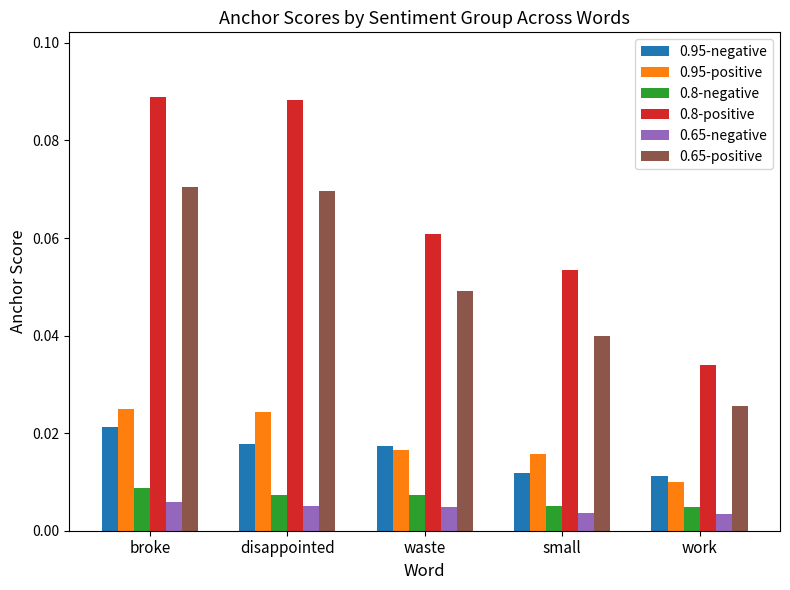

Are the bars horizontal?

No